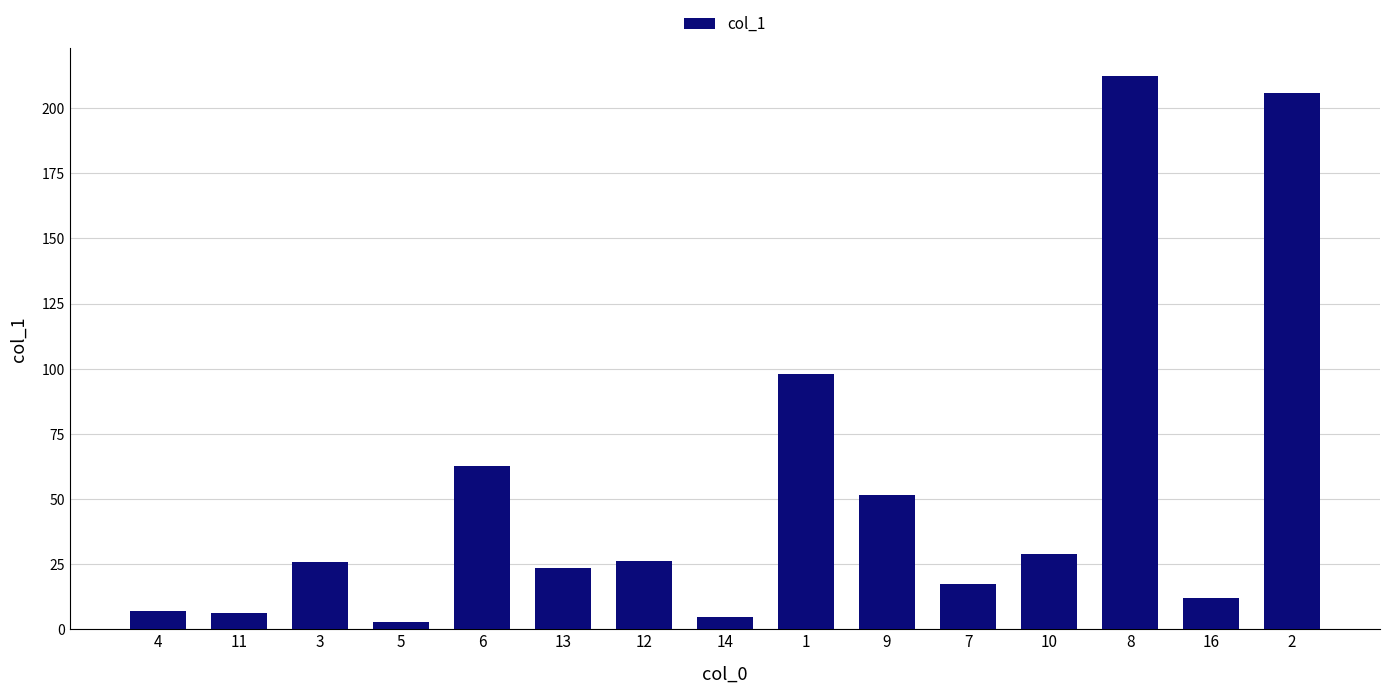

At which label does the data first exceed 25?

3